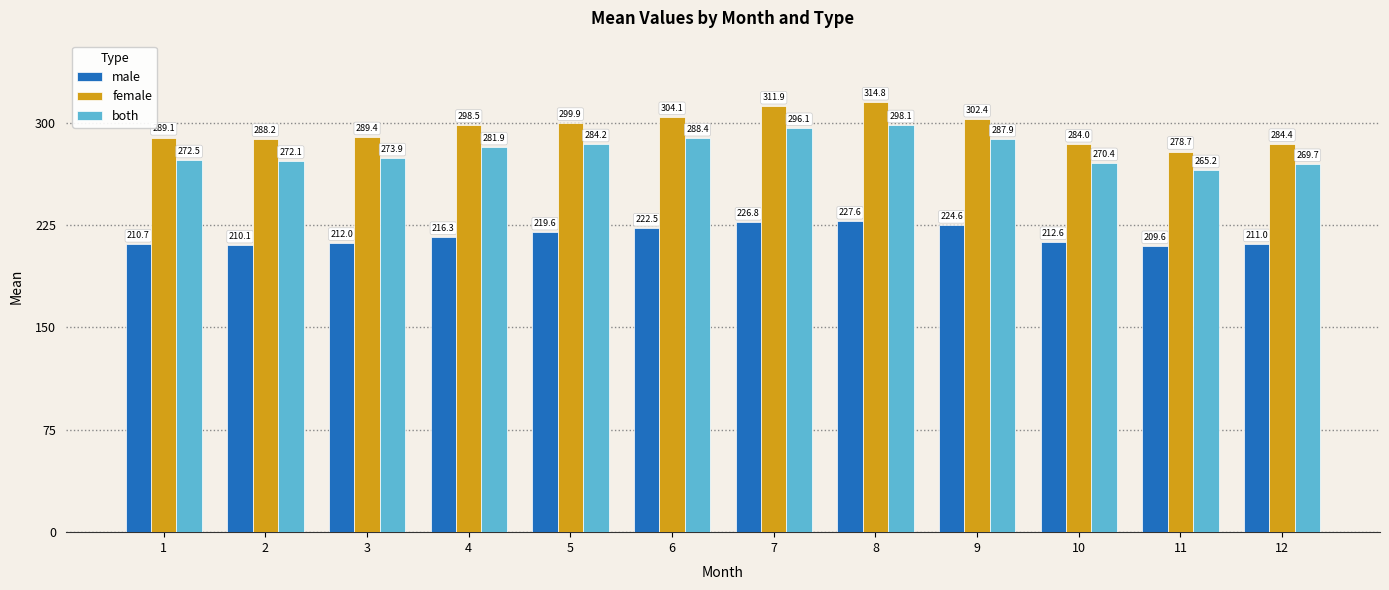

Which category has the highest value across all series?

8